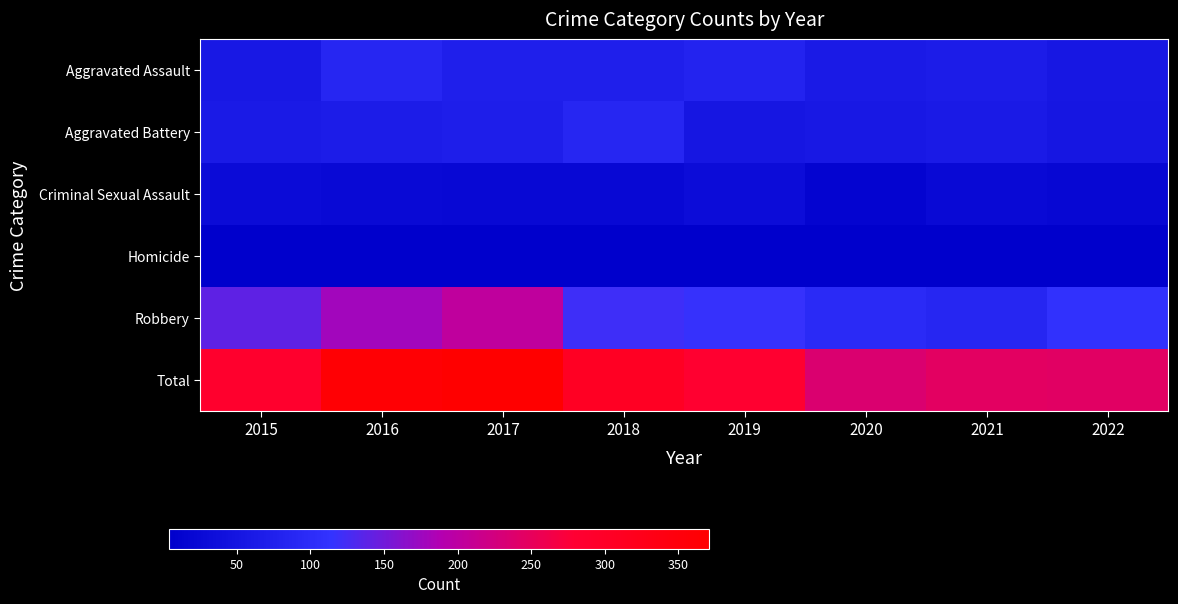

List the labels in order of Criminal Sexual Assault value, smallest first.

2020, 2022, 2017, 2018, 2016, 2021, 2015, 2019